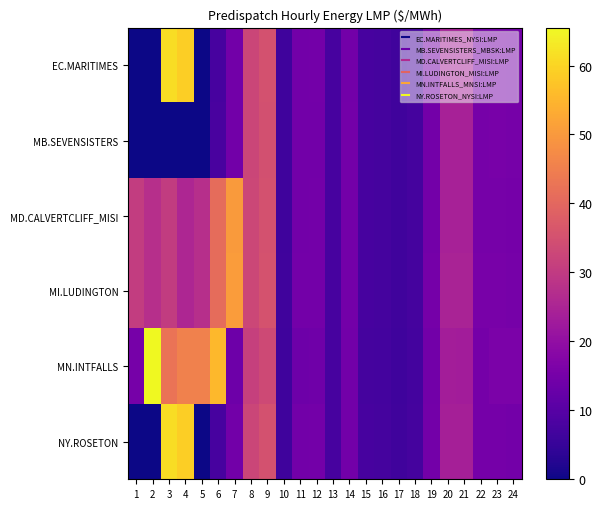

Which category has the highest value across all series?

2